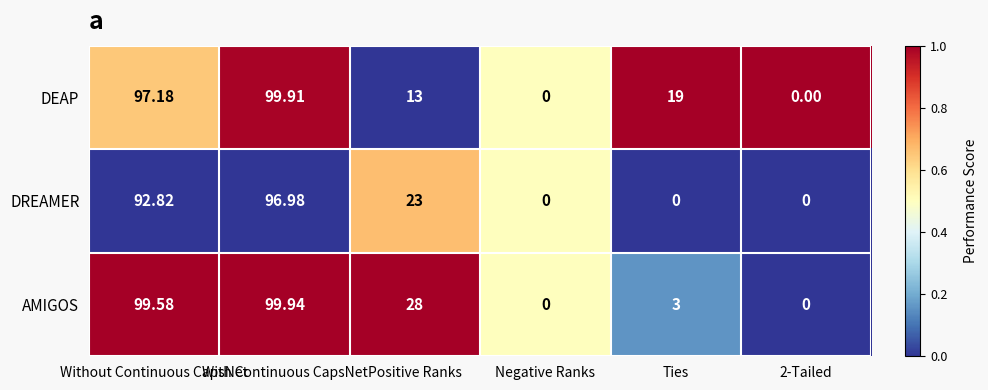

Which series has the largest total across all categories?

AMIGOS